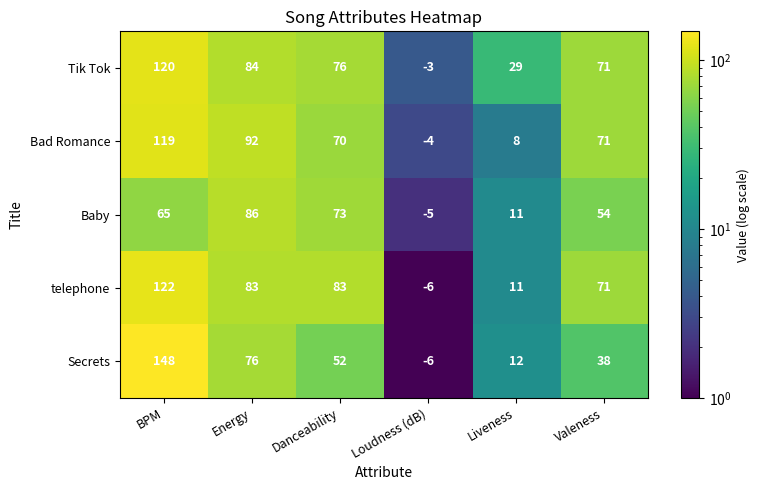

The telephone series shows 83 at Energy. True or false?

True